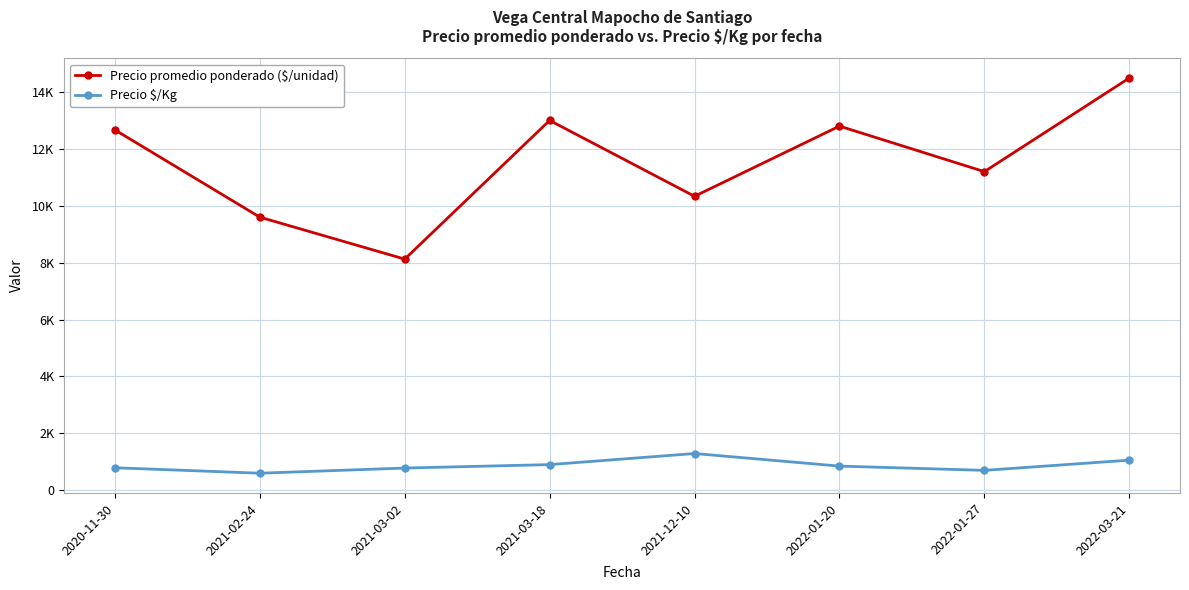

Does the chart have visible grid lines?

Yes